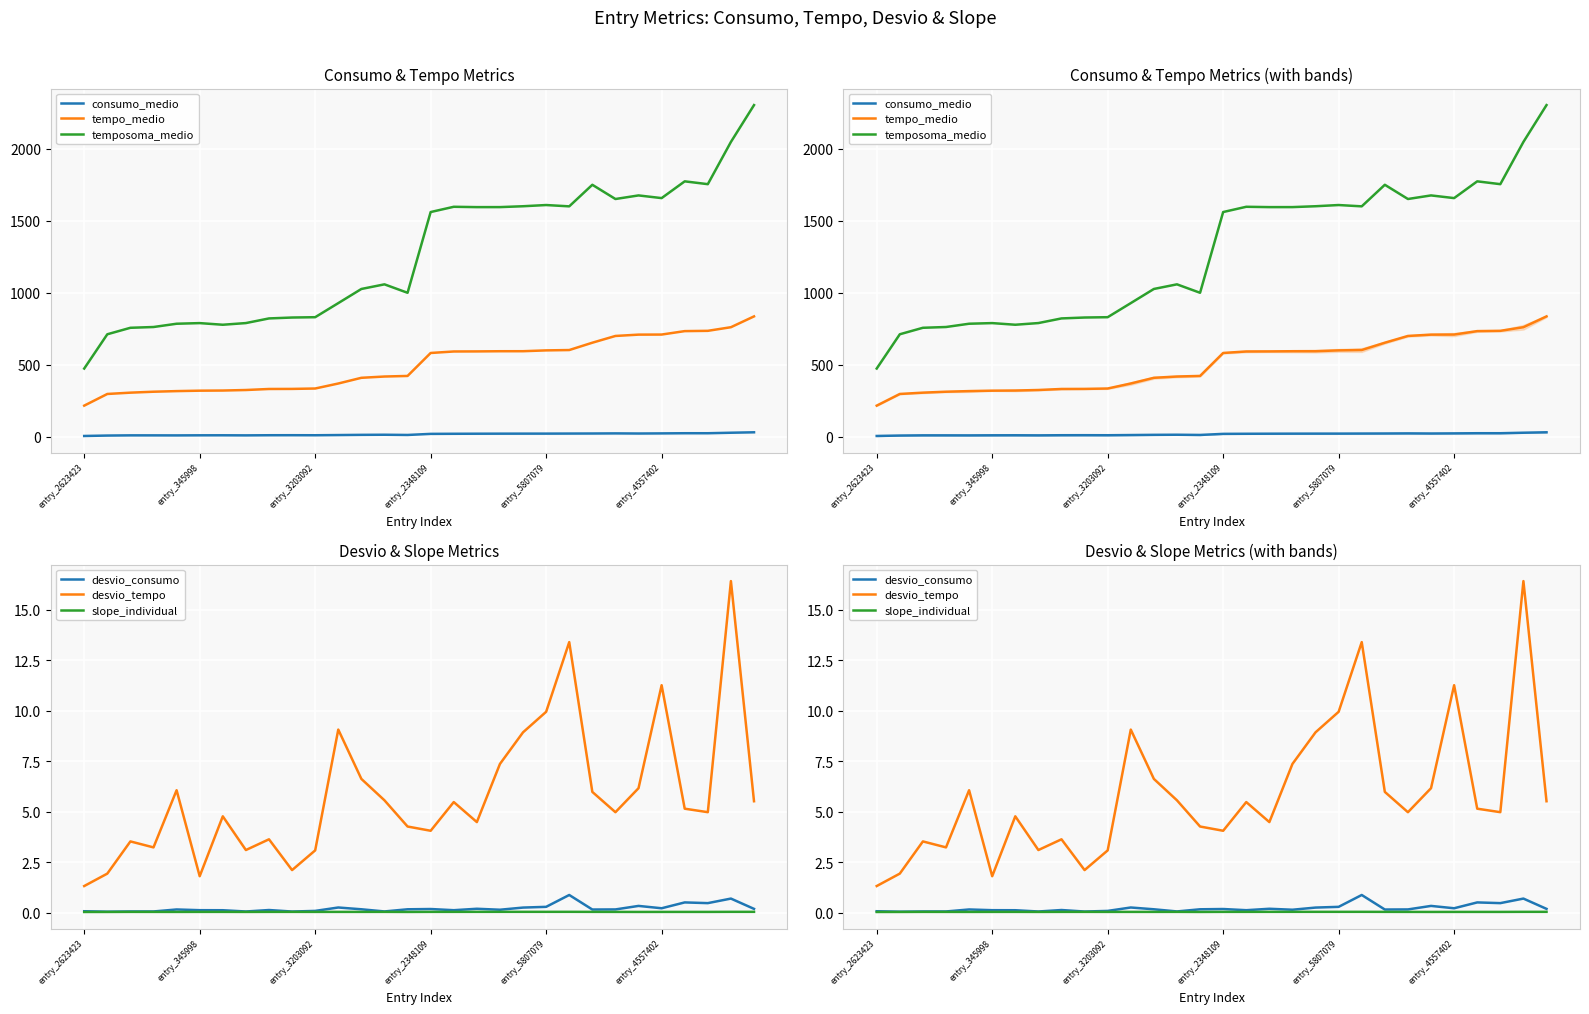

What position from the right is 13?

17